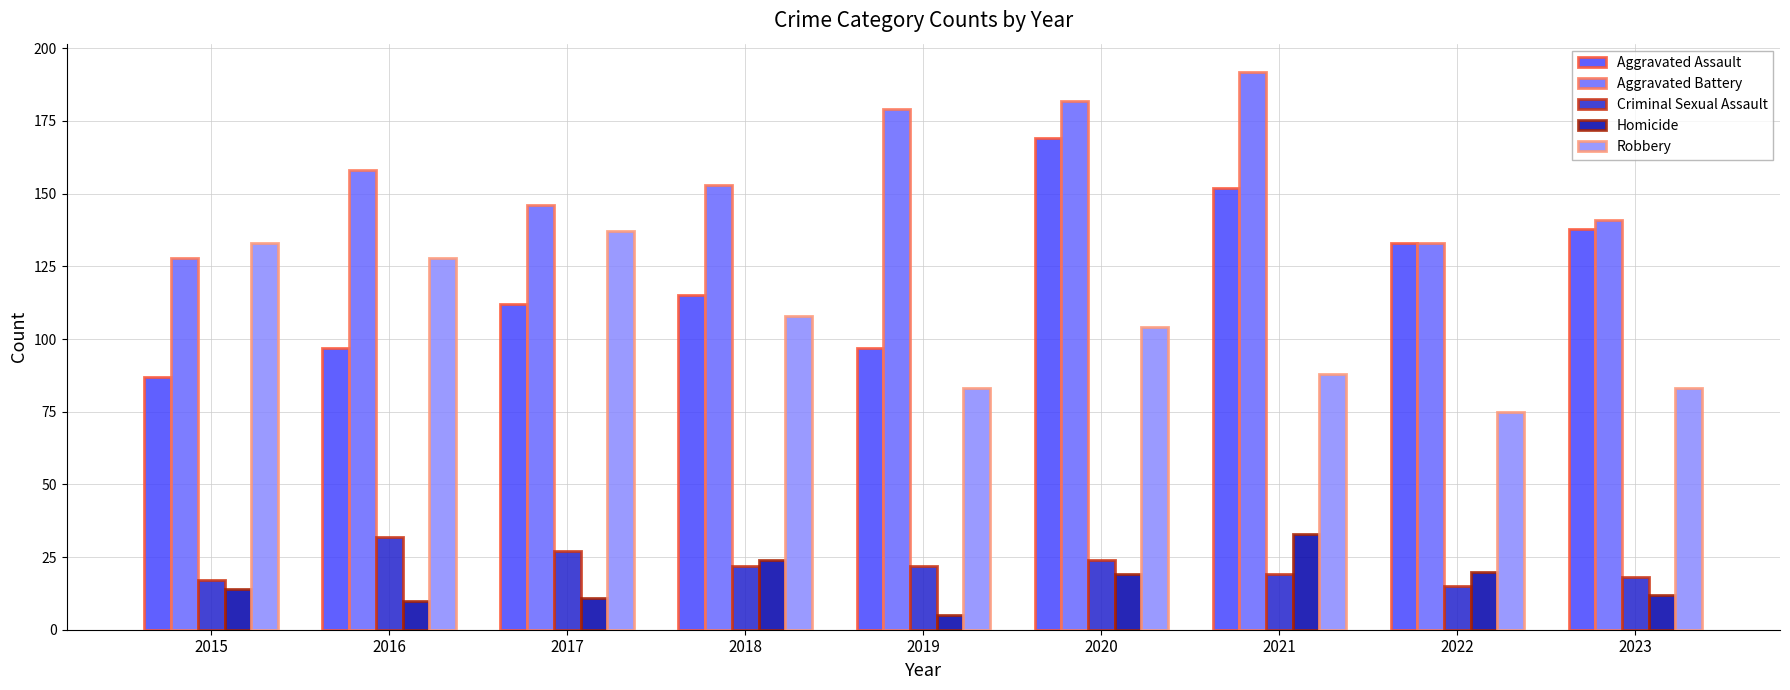

What value does the Aggravated Battery series have at 2020, to the nearest 10?

180